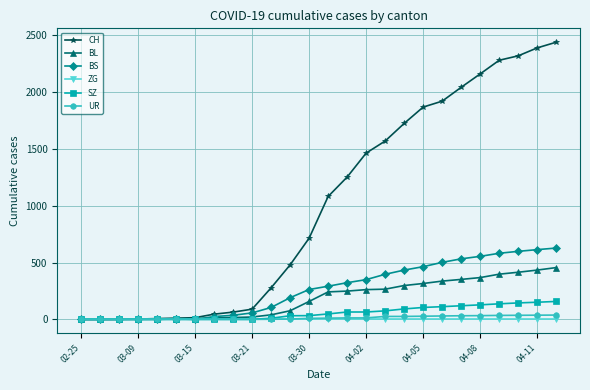

Which series has the largest total across all categories?

CH